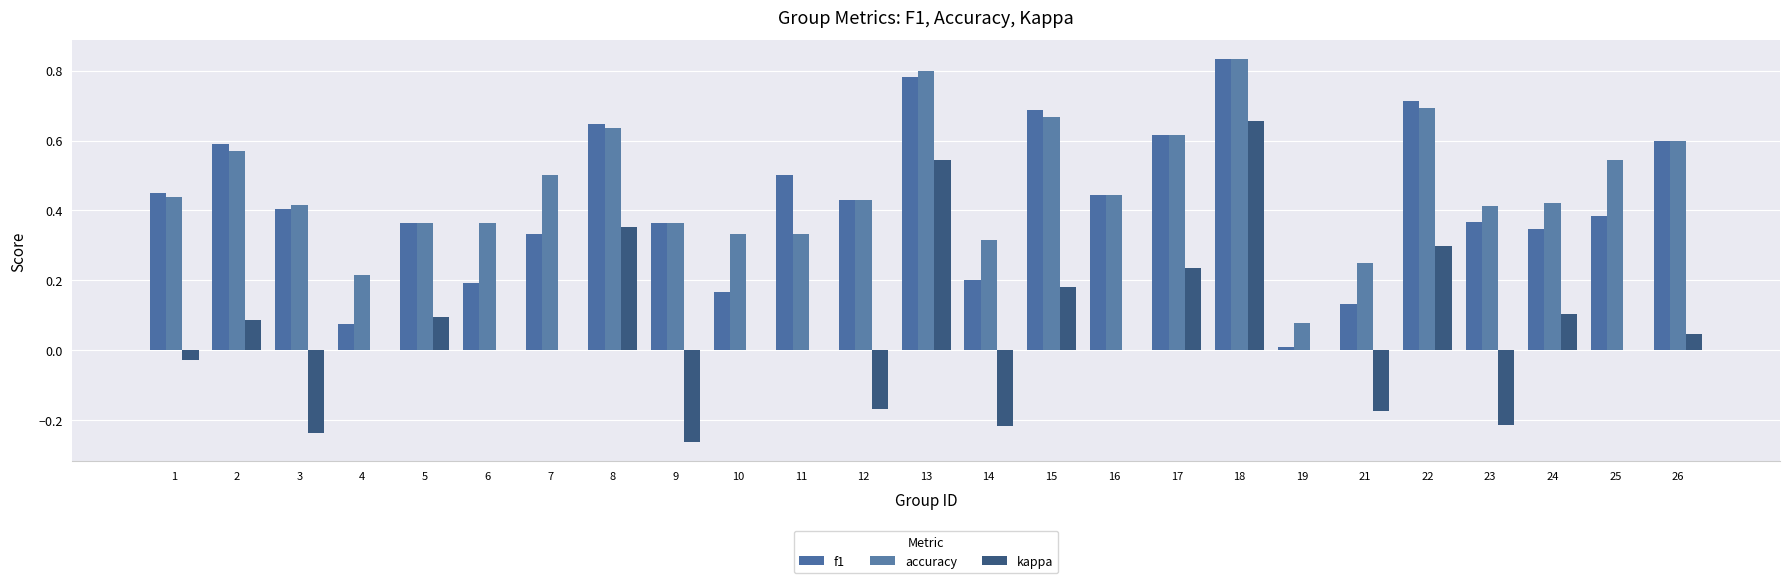

Which category has the lowest value across all series?

9